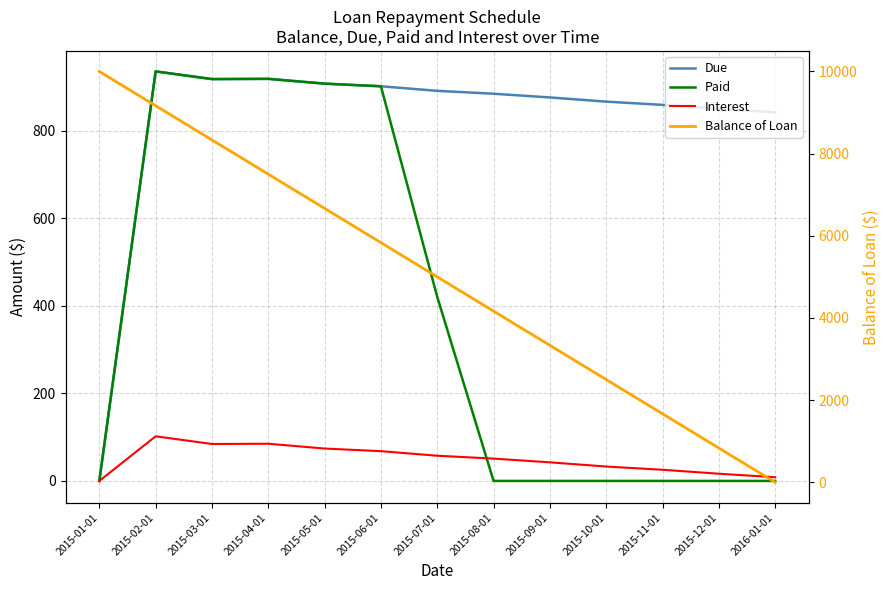

At which label does Balance of Loan first exceed 5000?

2015-01-01